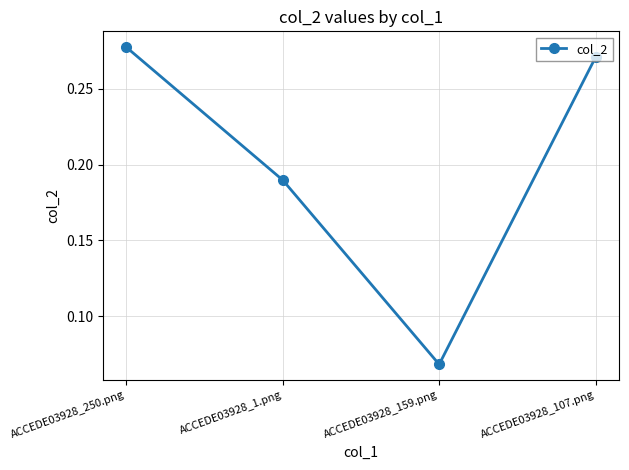

Does the chart have visible grid lines?

Yes